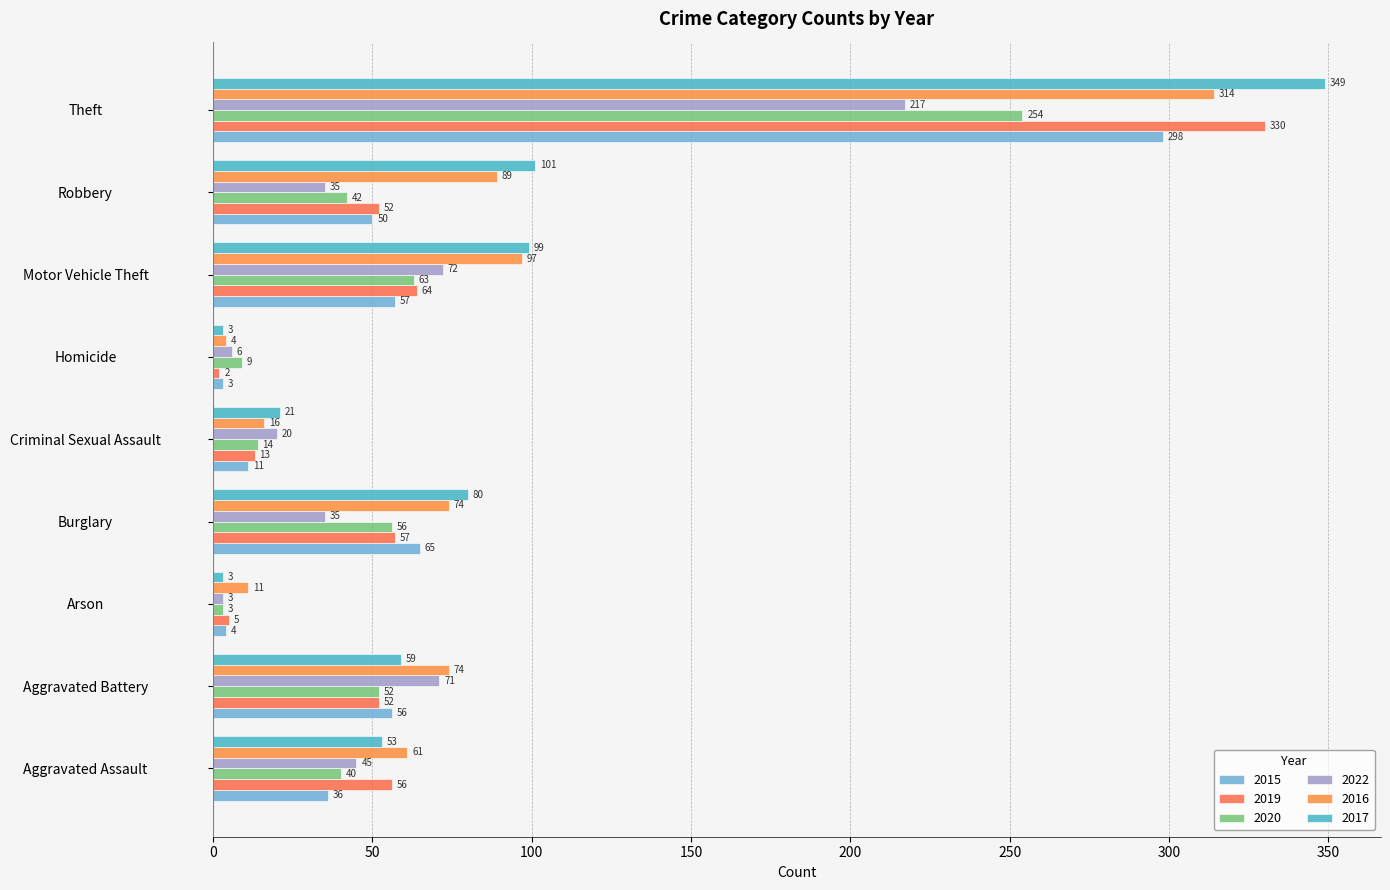

What is the average value of the 2015 series?

64